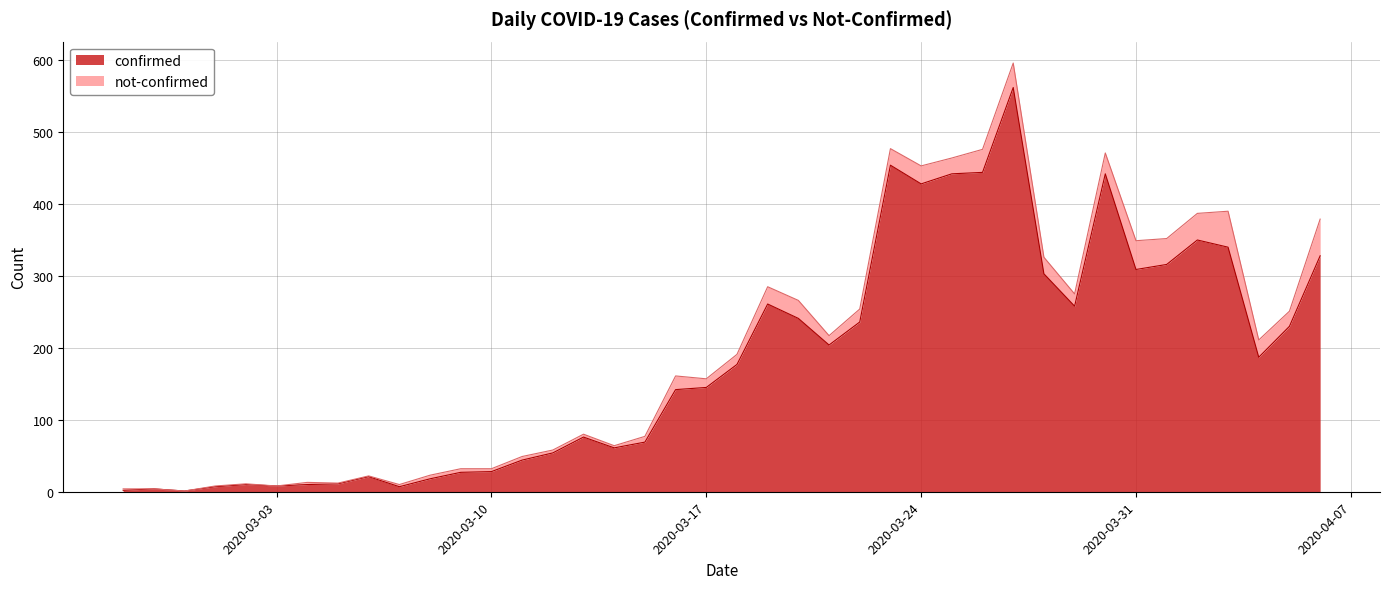

What is the change in value from 2020-03-17 to 2020-04-06?

+183